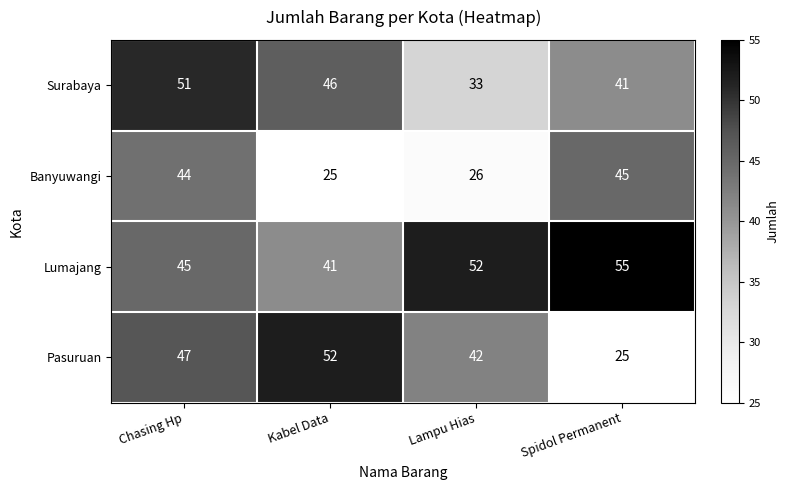

Is it true that Pasuruan equals 47 at Chasing Hp?

True